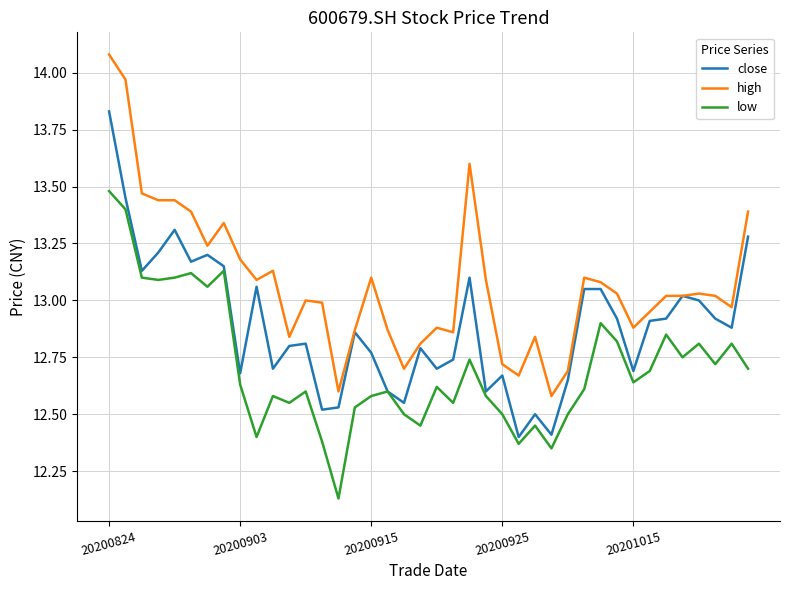

Which series has the largest total across all categories?

high